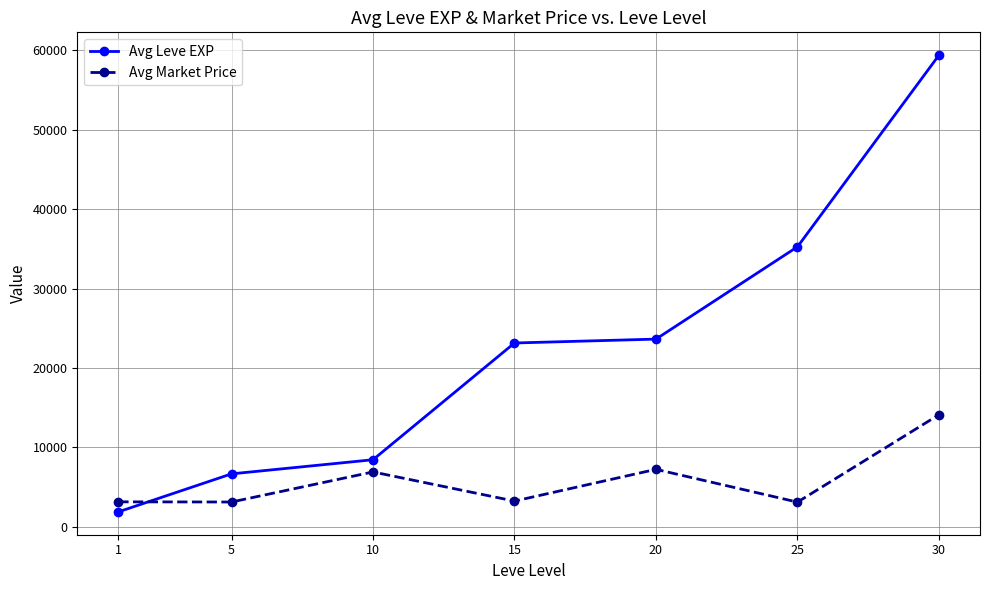

True or false: Avg Leve EXP and Avg Market Price intersect in this chart.

True